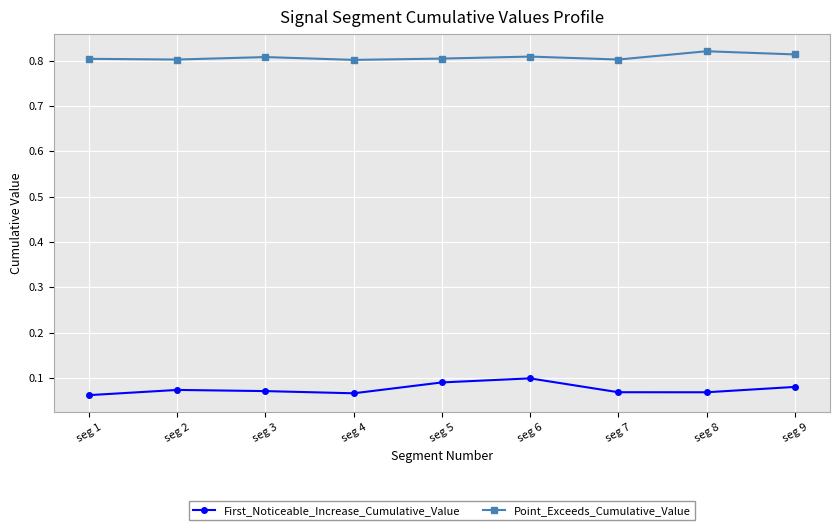

Which series has the largest total across all categories?

Point_Exceeds_Cumulative_Value